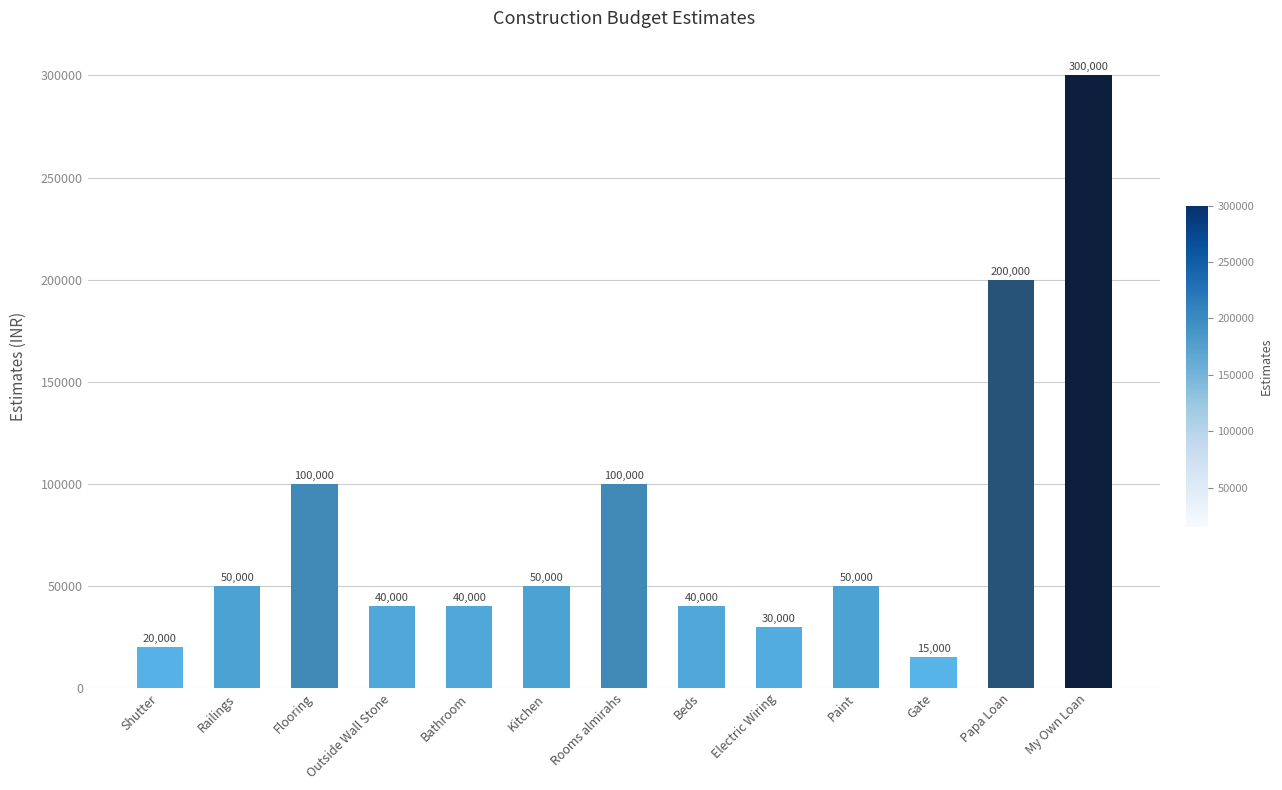

What value does the data have at Railings, to the nearest 100?

50000